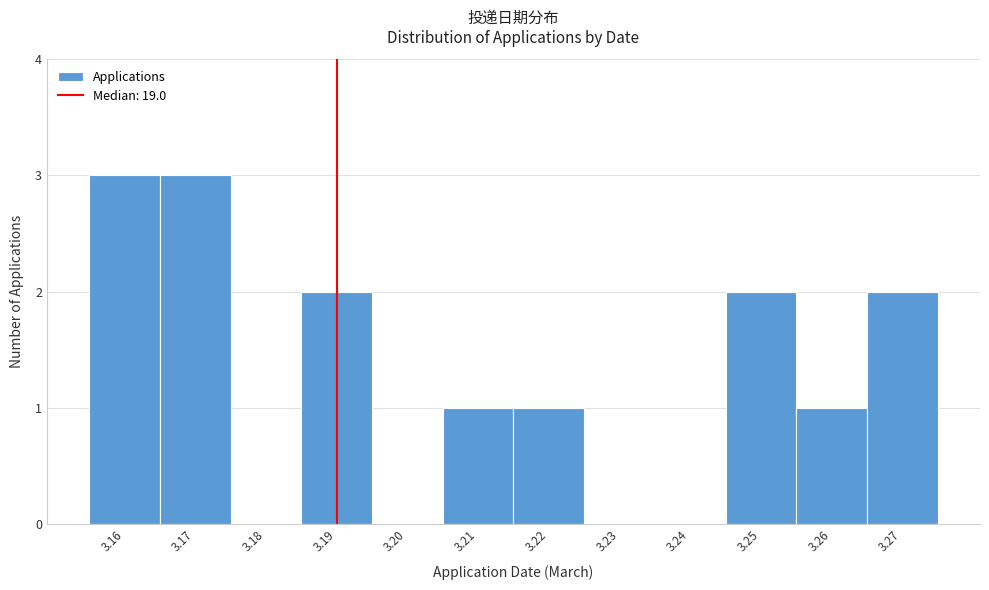

Reading right to left, extract all data points from this chart.

3.27=2	3.26=1	3.25=2	3.24=0	3.23=0	3.22=1	3.21=1	3.20=0	3.19=2	3.18=0	3.17=3	3.16=3